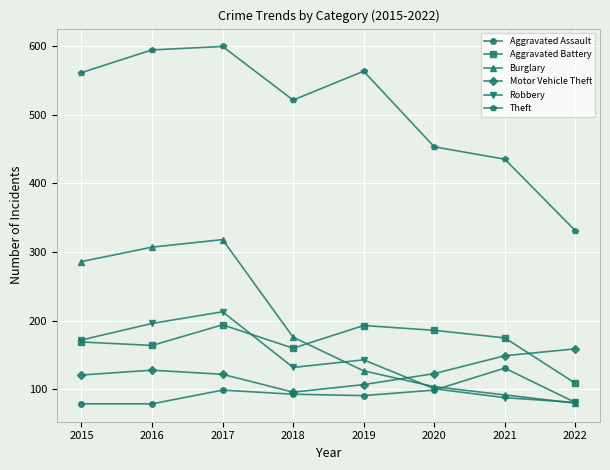

Is it true that Robbery equals 101 at 2020?

True